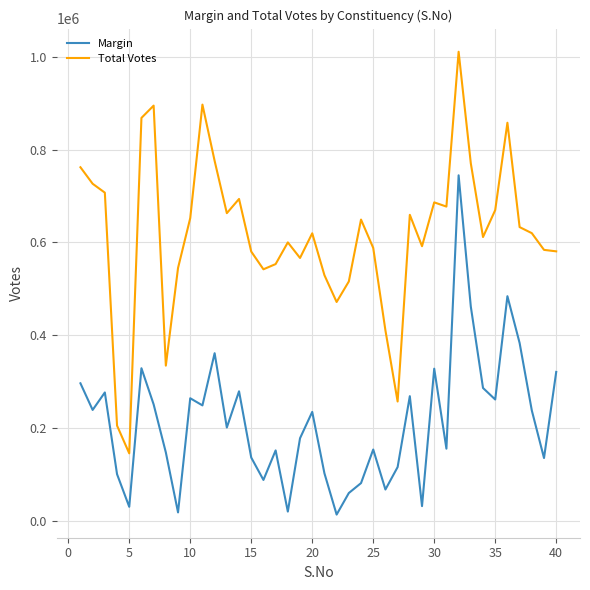

Rank the series by their average value, from lowest to highest.

Margin, Total Votes